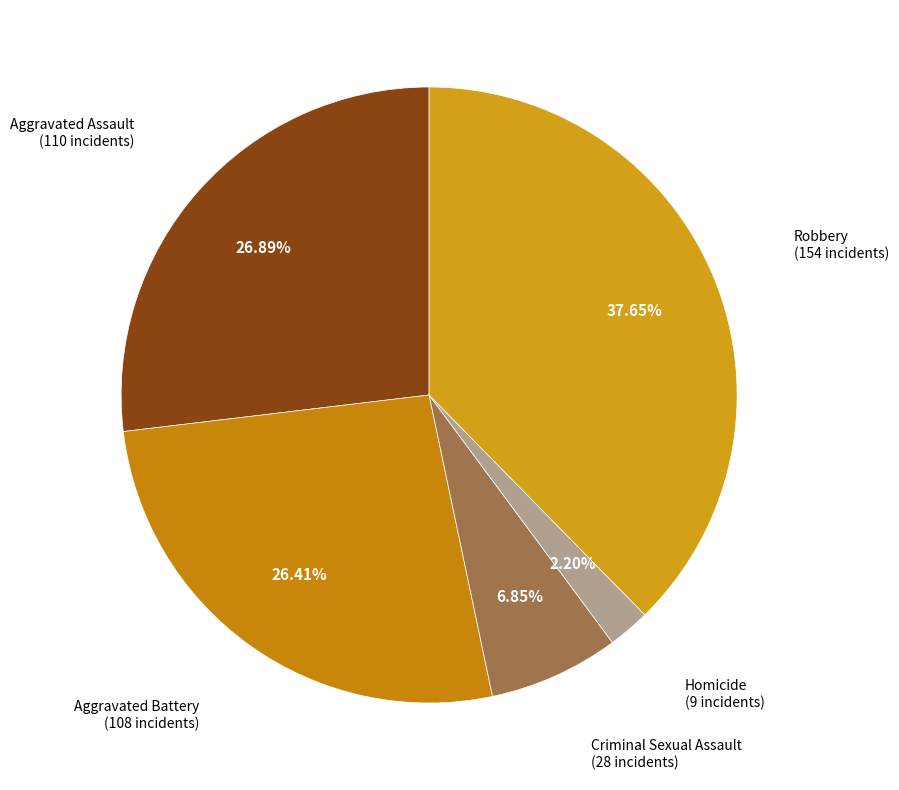

Count the number of slices in the pie.

5